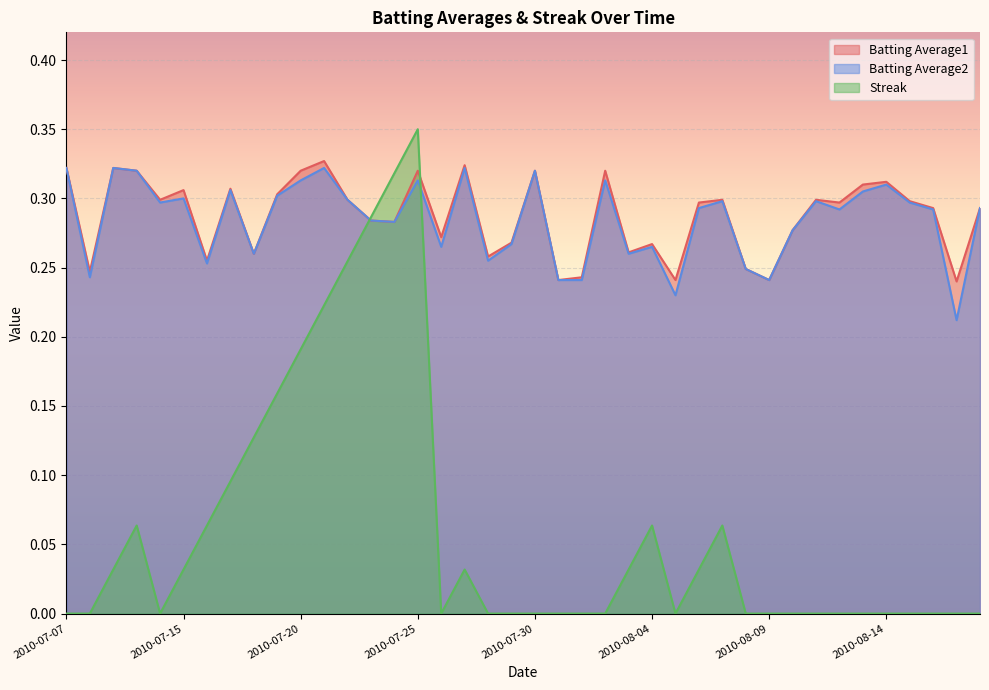

Between which two adjacent categories do Streak and Batting Average2 first intersect?

2010-07-22 and 2010-07-23